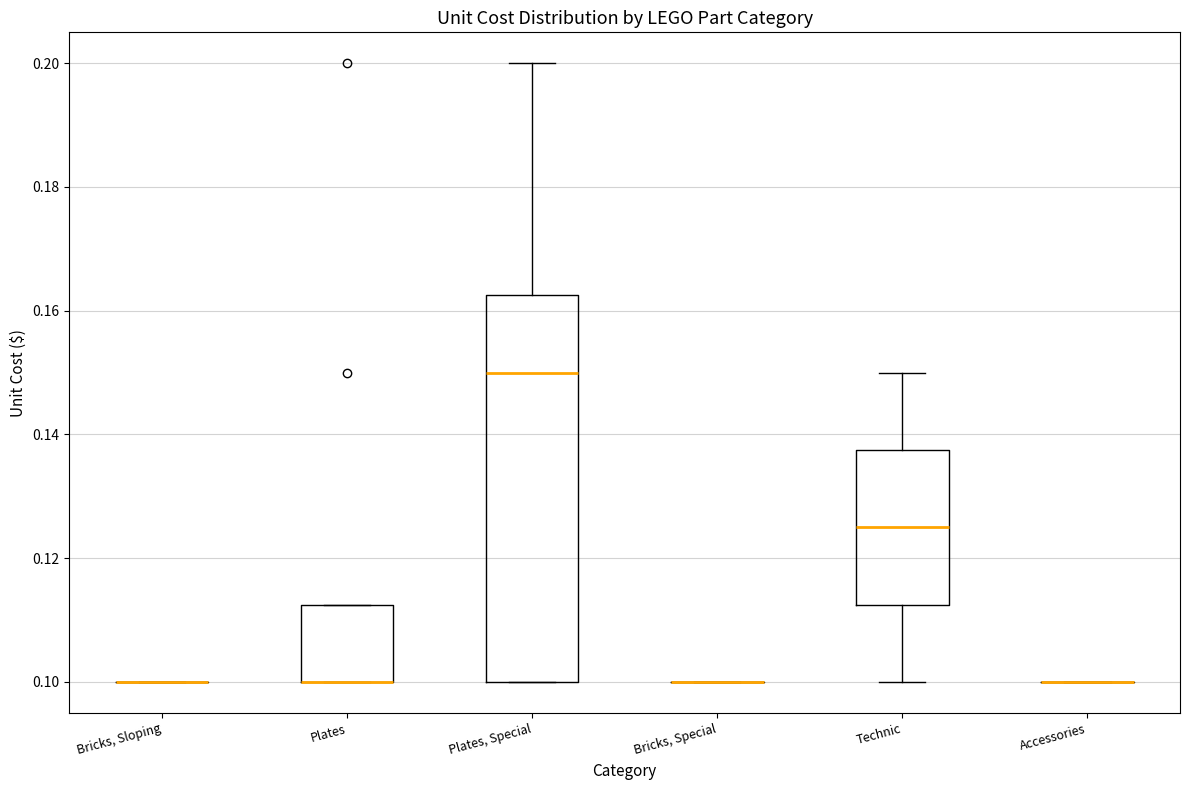

Reading left to right, transcribe this box plot: for each box, give where its median line is, the range the box spans, and where its two whiskers end, as read against the y-axis. The values are not printed on the chart, so give them approximately, as read against the axis.

Bricks, Sloping: box collapsed to a line at 0.100, whiskers 0.100 to 0.100
Plates: median 0.100 (drawn on the box's lower edge), box 0.100 to 0.112, whiskers 0.100 to 0.112
Plates, Special: median 0.150, box 0.100 to 0.162, whiskers 0.100 to 0.200
Bricks, Special: box collapsed to a line at 0.100, whiskers 0.100 to 0.100
Technic: median 0.126, box 0.112 to 0.138, whiskers 0.100 to 0.150
Accessories: box collapsed to a line at 0.100, whiskers 0.100 to 0.100